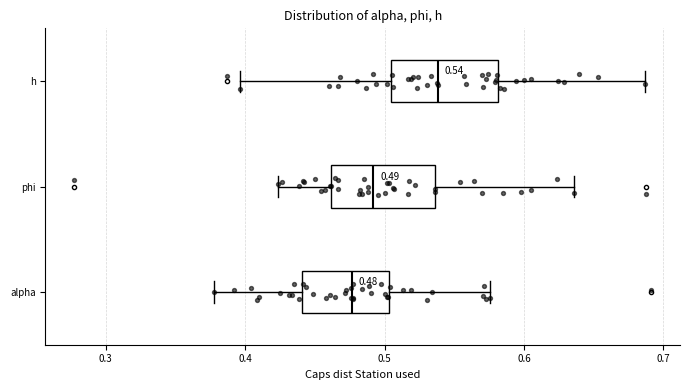

Which box's median line is the furthest to the right?

h